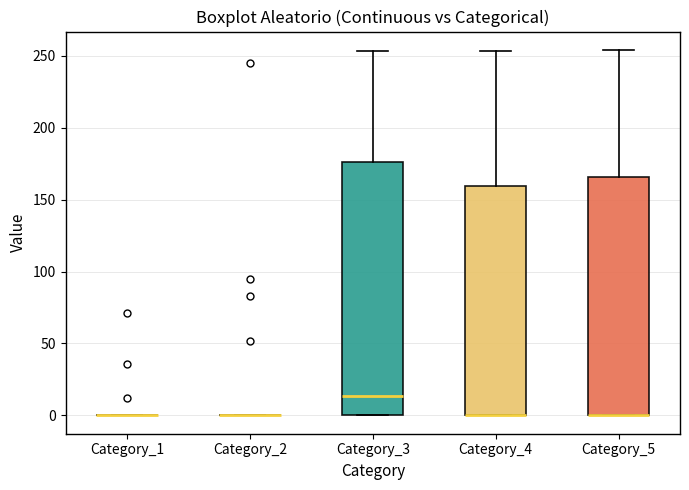

Comparing the boxes themselves (not the whiskers), which one is the tallest?

Category_3